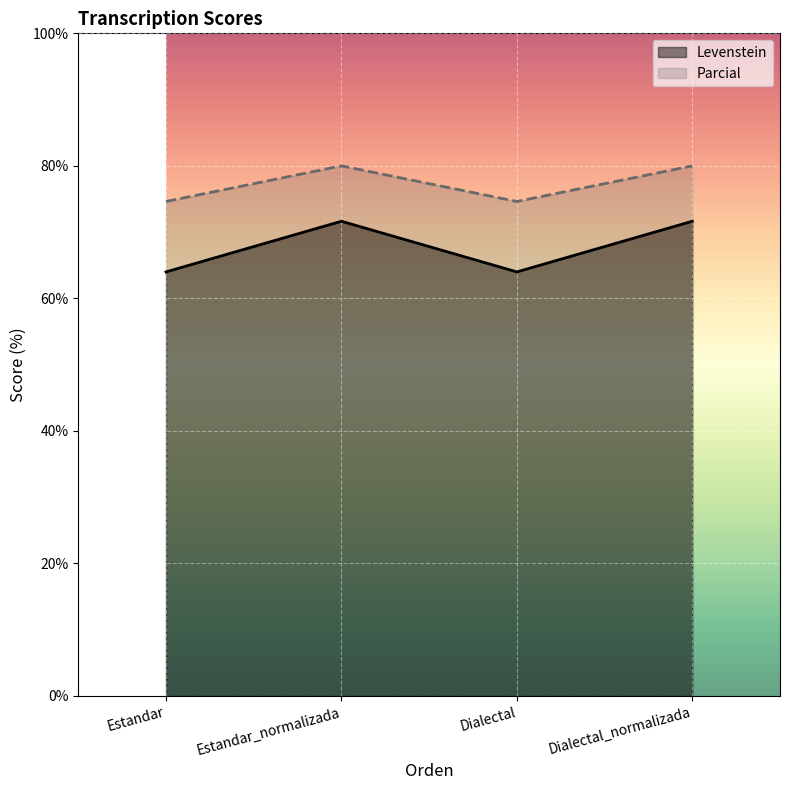

What is the spread (max minus min) of values at Dialectal?

10.6